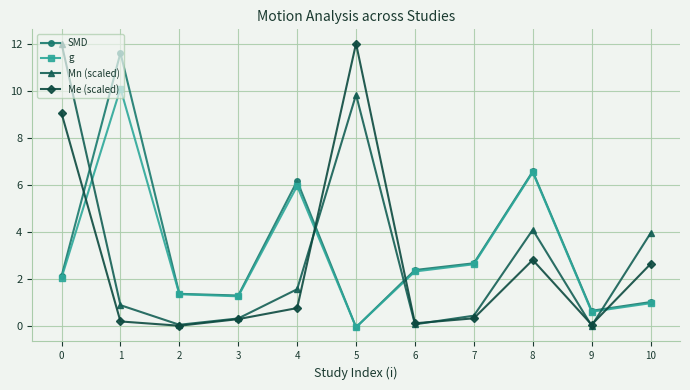

True or false: g and Me (scaled) cross at least once.

True